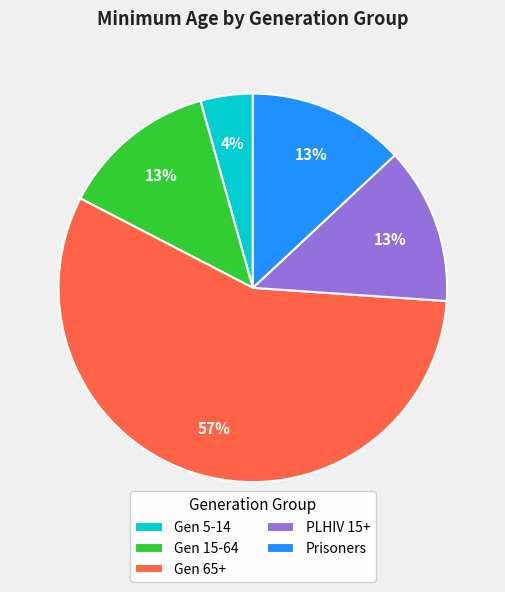

Which category accounts for the majority?

Gen 65+